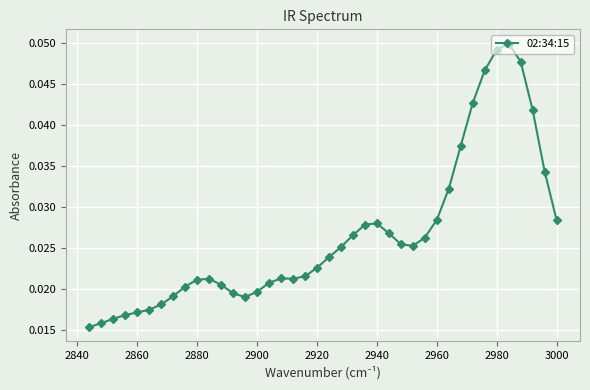

Count the values in the range 0 to 1.

40